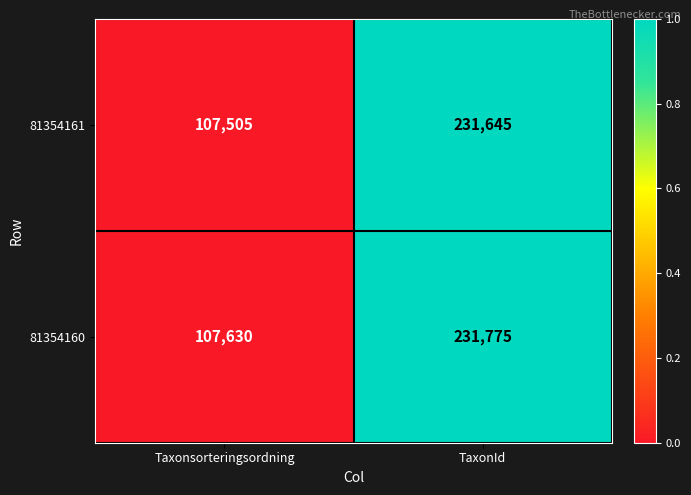

Which label corresponds to the smallest value in the chart?

Taxonsorteringsordning